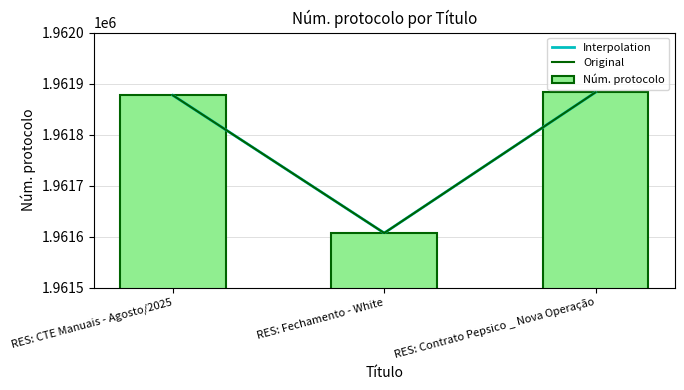

Which label corresponds to the smallest value in the chart?

RES: Fechamento - White